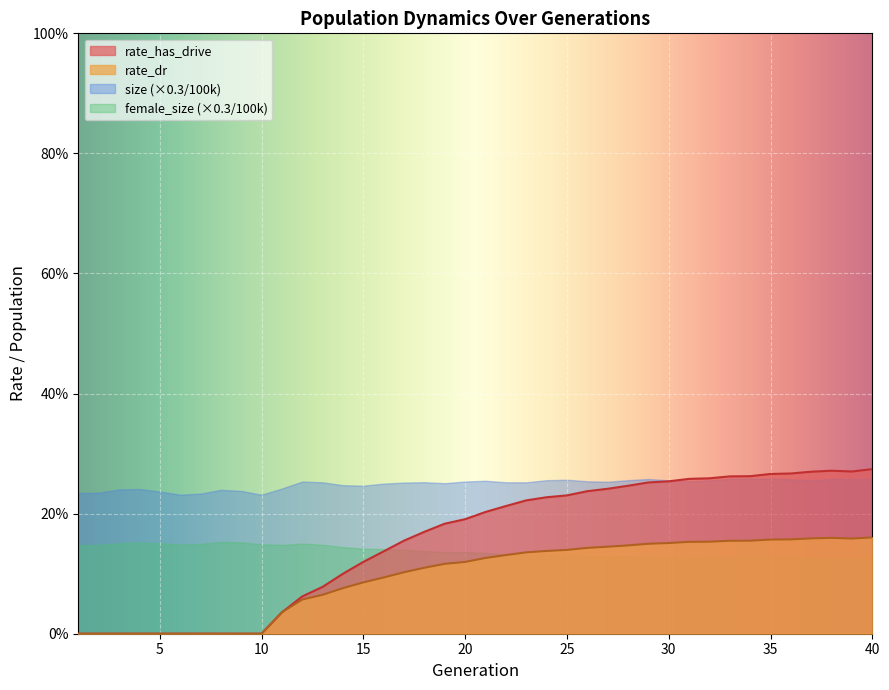

What is the sum of all rate_dr values?

3.8